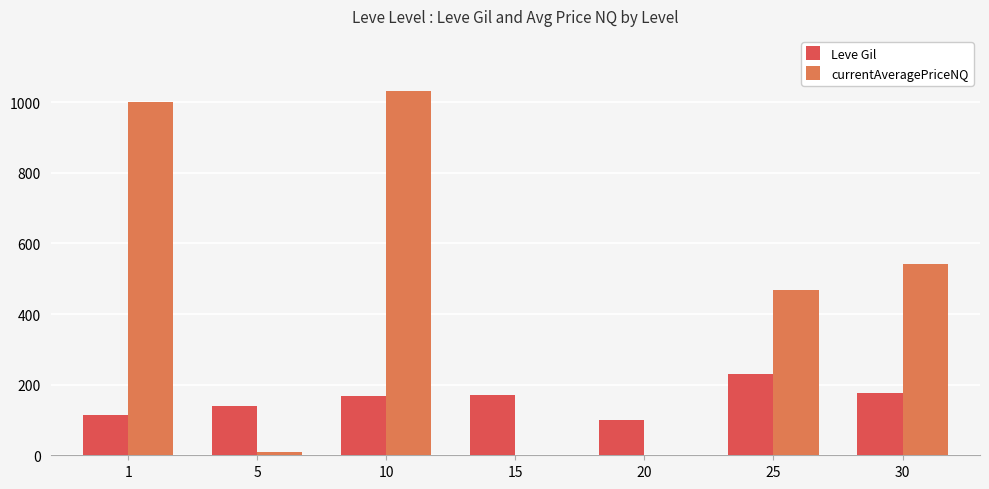

Is it true that Leve Gil equals 219.4 at 5?

False